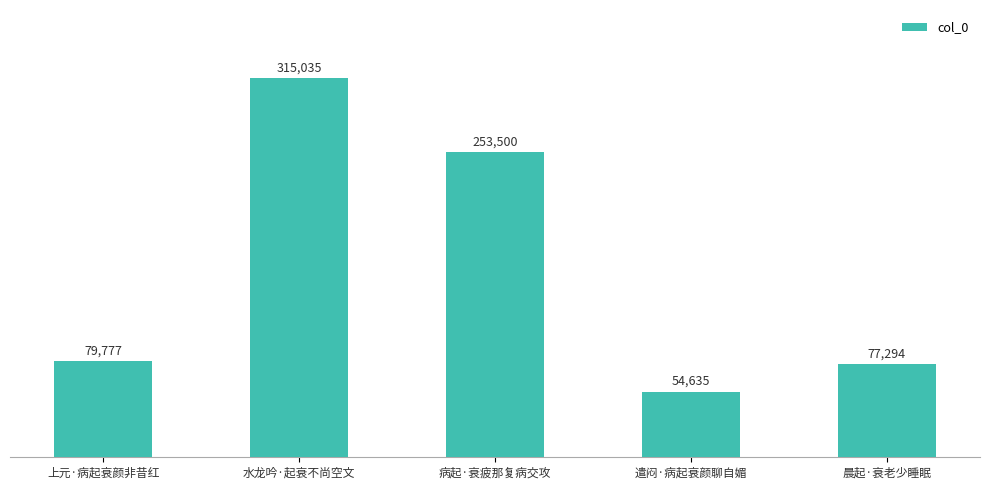

What is the approximate value at 病起·衰疲那复病交攻?

253500